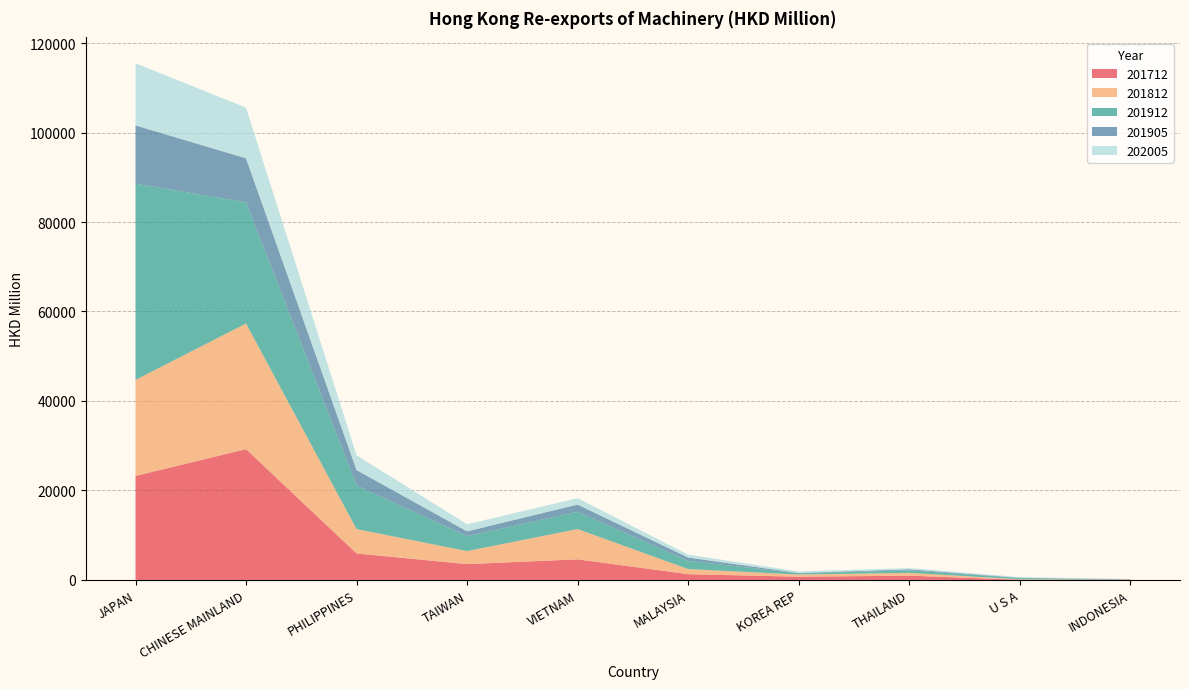

Reading left to right, list all the values displayed in this chart.

201712: 23250.5	29241.9	5926.9	3540.5	4606.2	1293.6	725.3	956.2	59.5	54.2
201812: 21456.7	28071.6	5441.5	2912.3	6769.5	1143.6	481.8	635.2	88.6	41.8
201912: 43853.7	27095.7	9731.1	3362.4	3854.2	1856.3	279.6	588.0	275.7	55.1
201905: 13036.3	9829.3	3461.4	1054.2	1610.1	717.6	78.7	203.7	63.9	18.1
202005: 13885.2	11326.0	3302.7	1572.3	1445.9	651.2	325.0	260.0	146.8	30.1